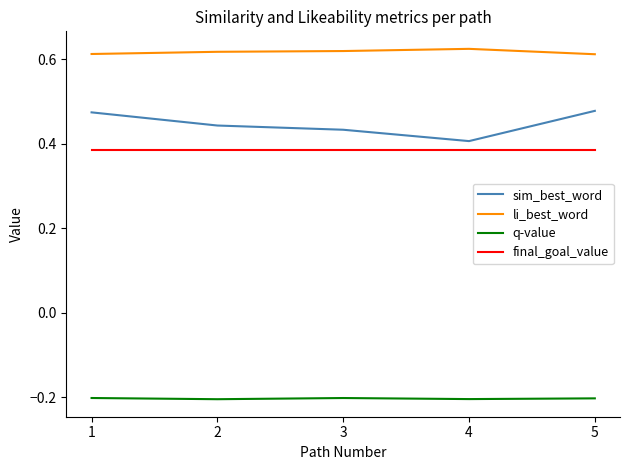

True or false: sim_best_word and final_goal_value intersect in this chart.

False